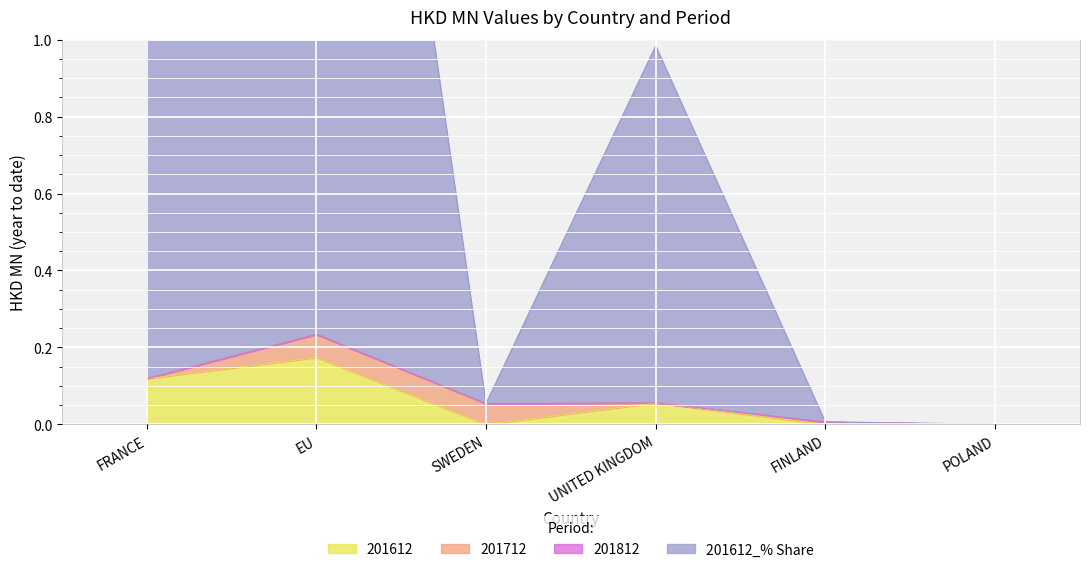

The value of 201612 at SWEDEN is 0.0. True or false?

True